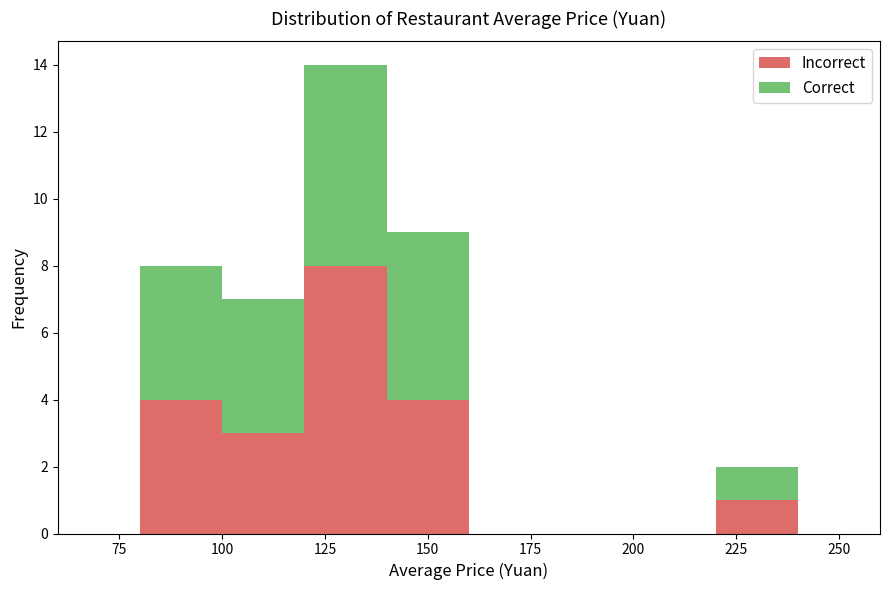

What is the total height of the stacked bar covering 140 to 160 on the x-axis? The values are not printed on the chart, so give them approximately, as read against the axis.

9